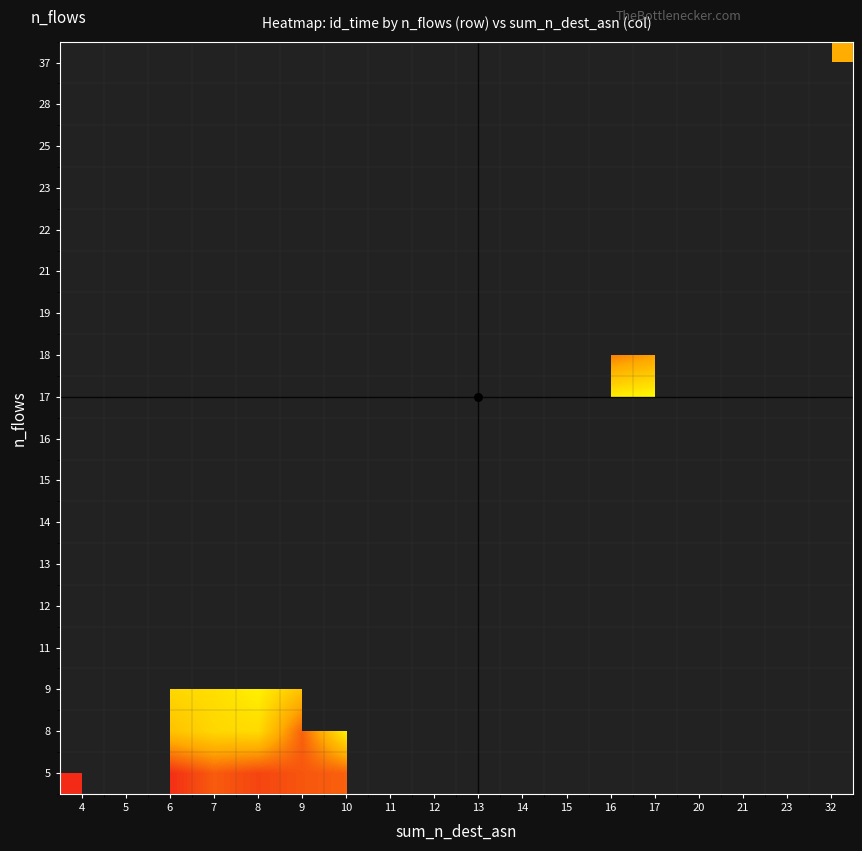

Which category has the highest value in the 13 series?

4